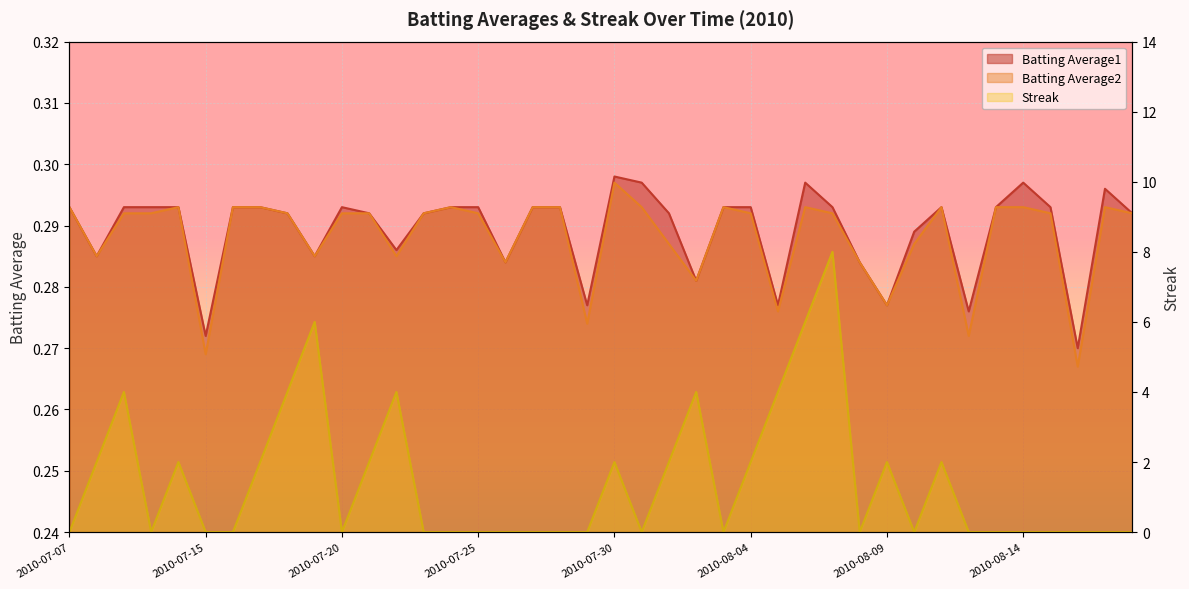

What are all the series names shown in the legend?

Batting Average1, Batting Average2, Streak